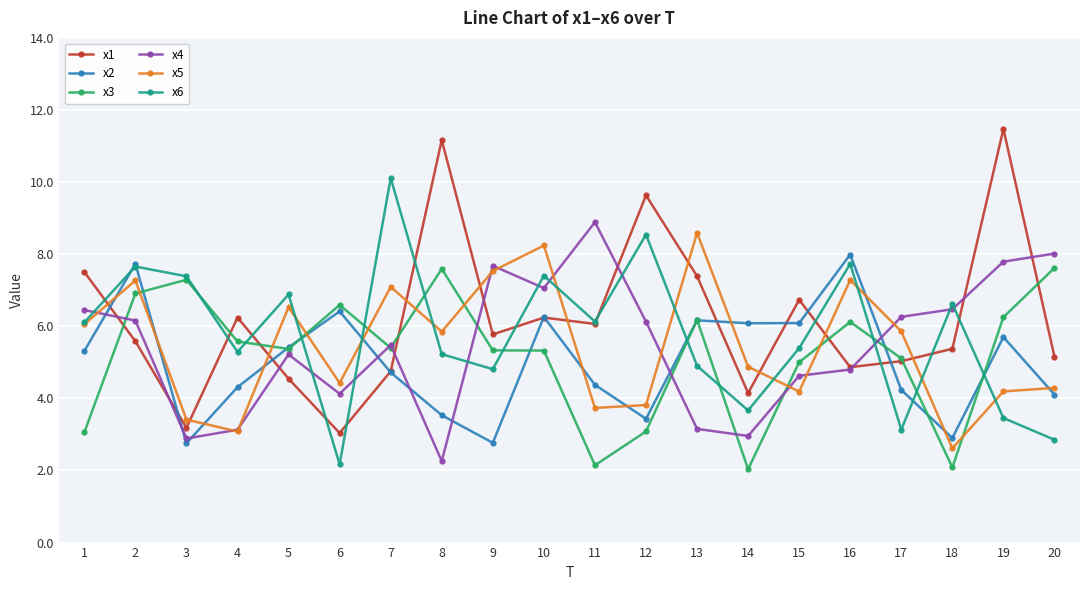

True or false: x6 and x4 cross at least once.

True